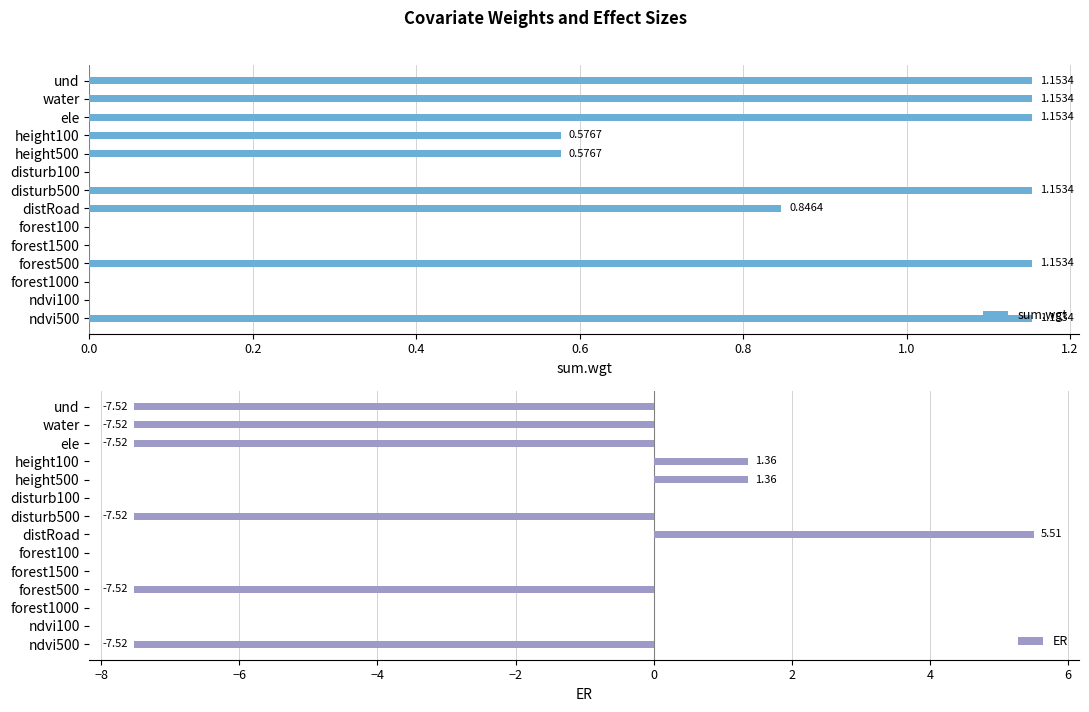

How many positive values does the sum.wgt series have?

9